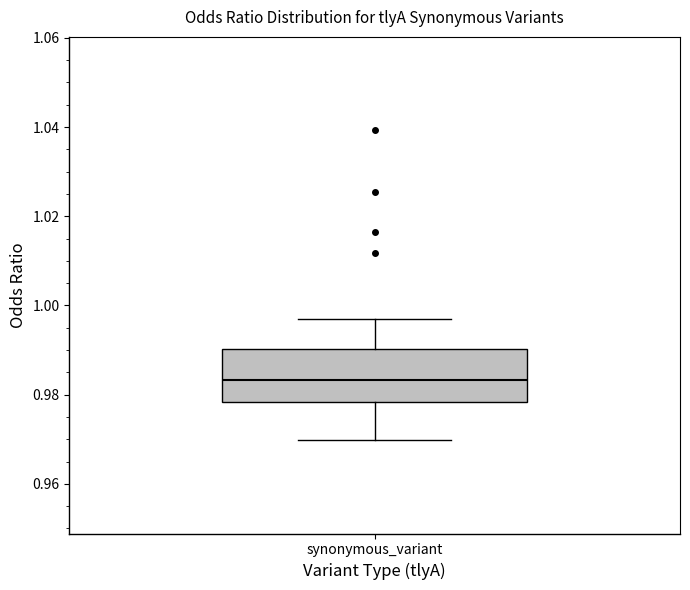

Where does the upper whisker of the box for synonymous_variant end on the y-axis? The values are not printed on the chart, so give them approximately, as read against the axis.

0.996